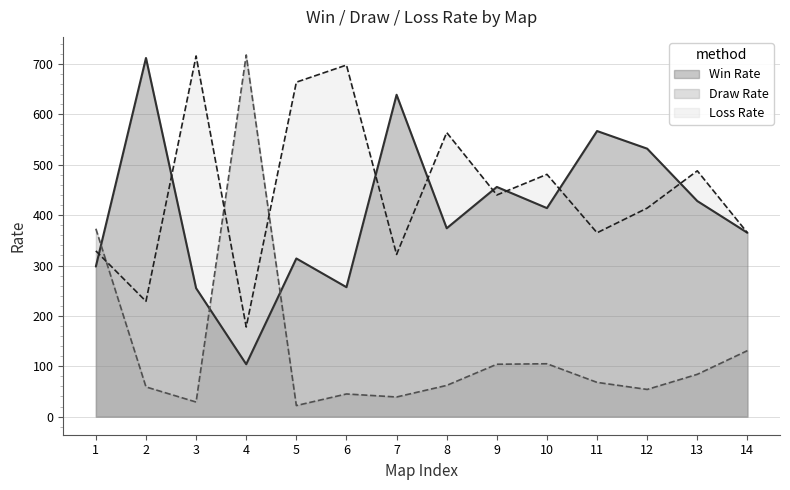

At which category does Win Rate reach its first local valley?

4